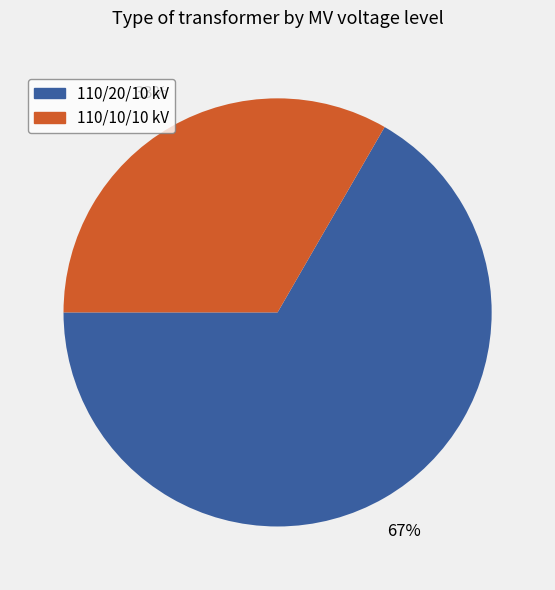

To the nearest percent, what is the average slice percentage?

50%